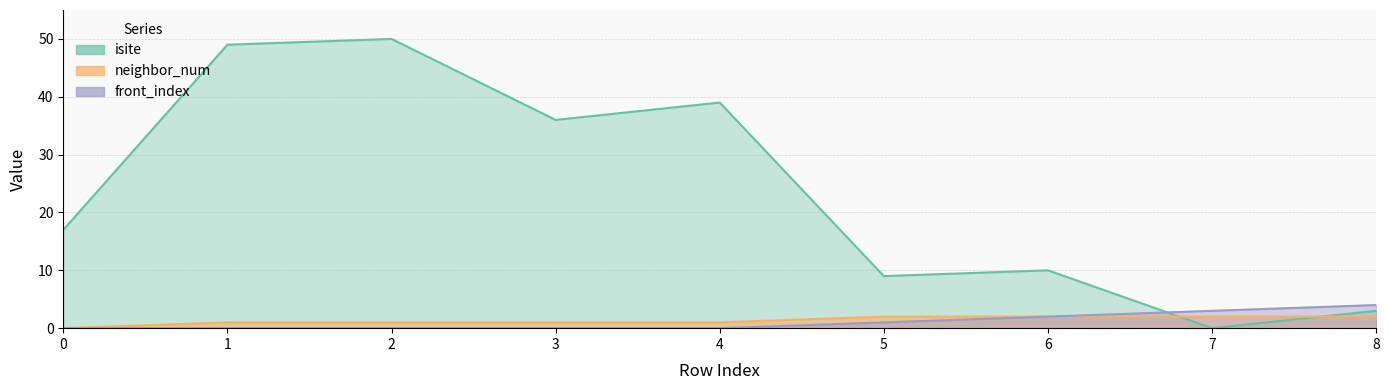

The neighbor_num series shows 1 at 4. True or false?

True